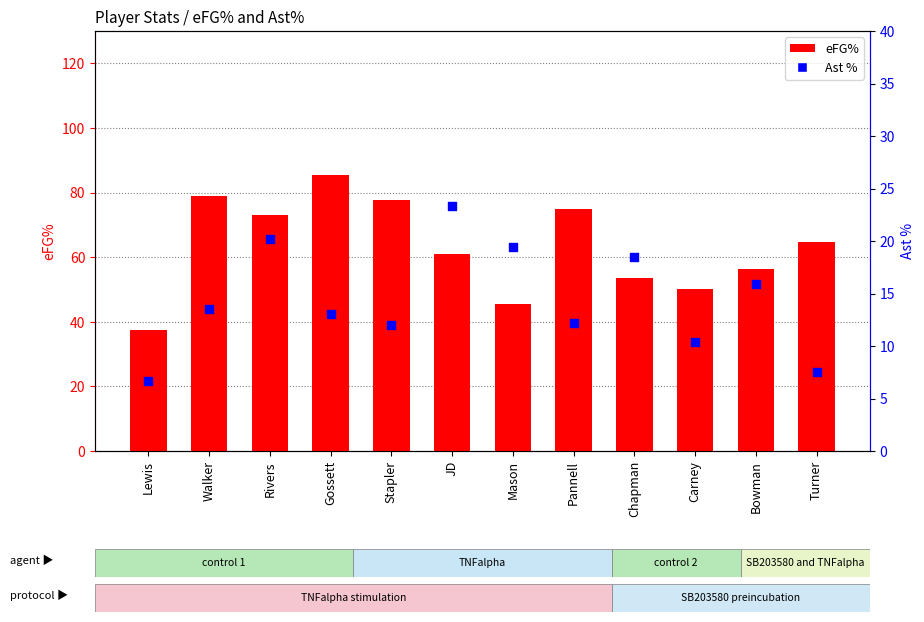

Is the value of eFG% at Lewis greater than the value of Ast % at Turner?

Yes